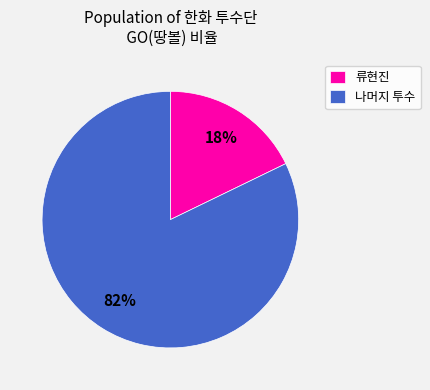

Between 나머지 투수 and 류현진, which is larger?

나머지 투수